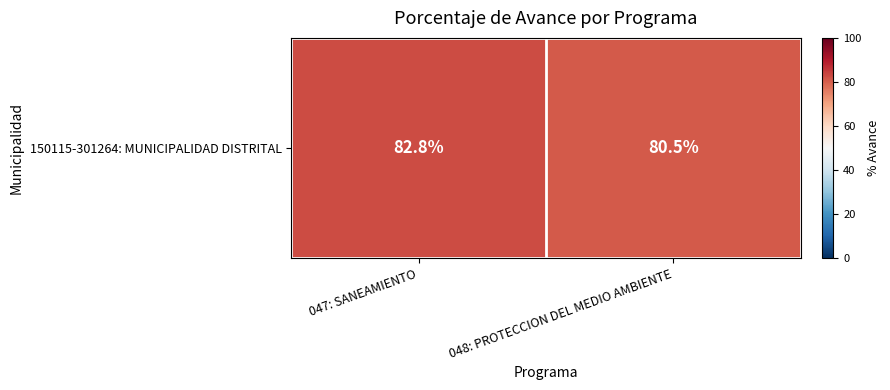

Approximately how many times larger is the value at 048: PROTECCION DEL MEDIO AMBIENTE compared to 047: SANEAMIENTO?

1.0